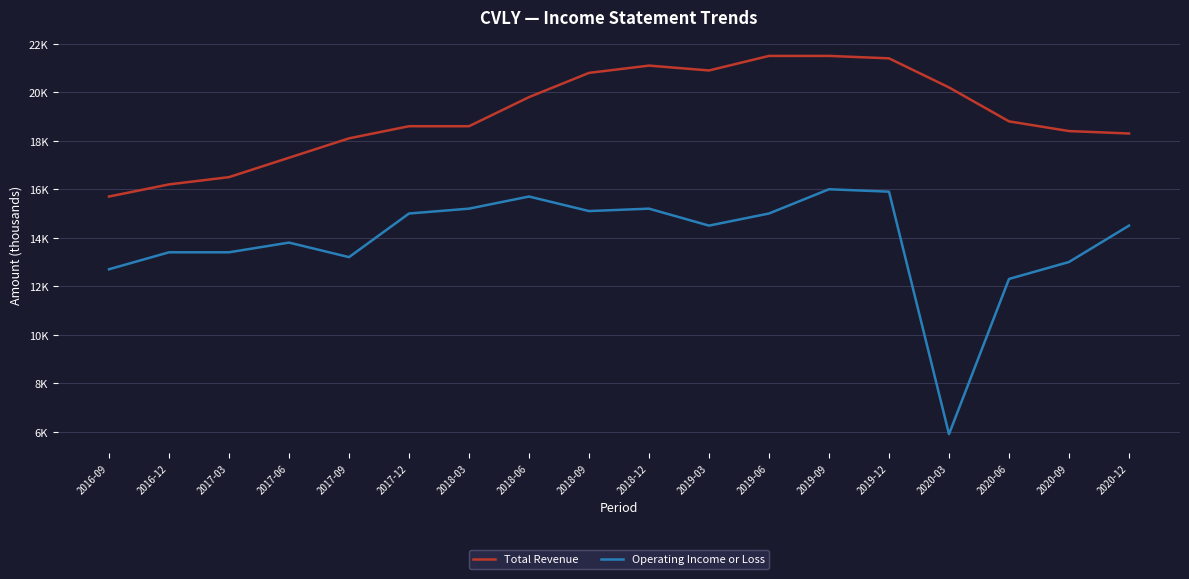

What are all the series names shown in the legend?

Total Revenue, Operating Income or Loss